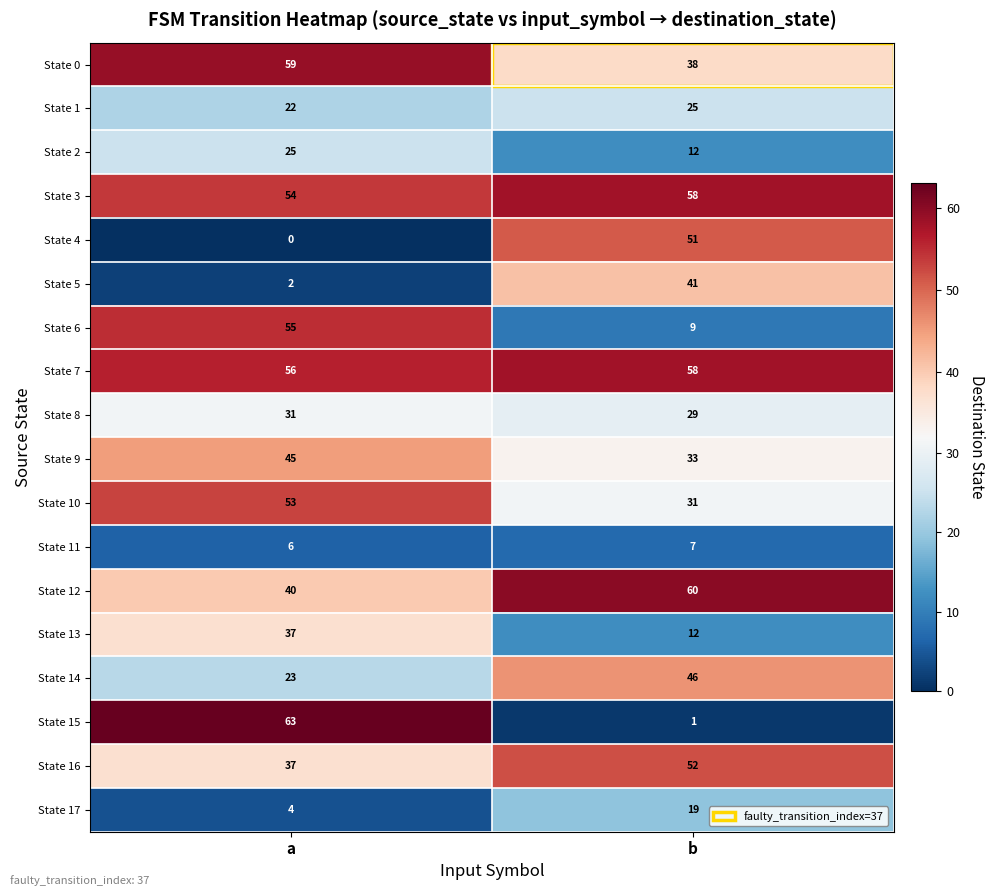

Which series has the largest total across all categories?

State 7